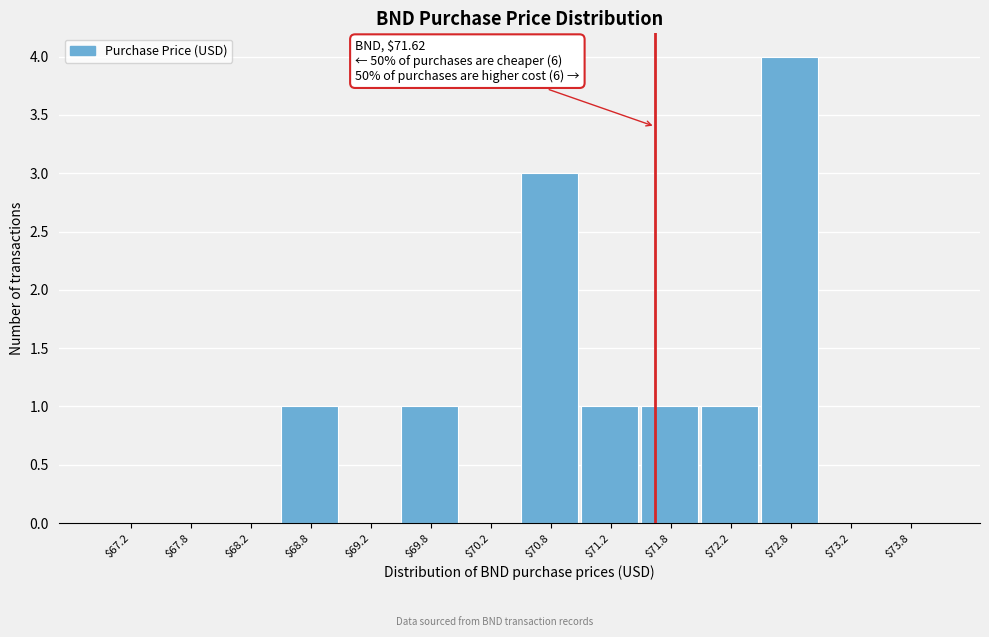

Which range on the x-axis has the tallest bar?

72.5 to 73.0